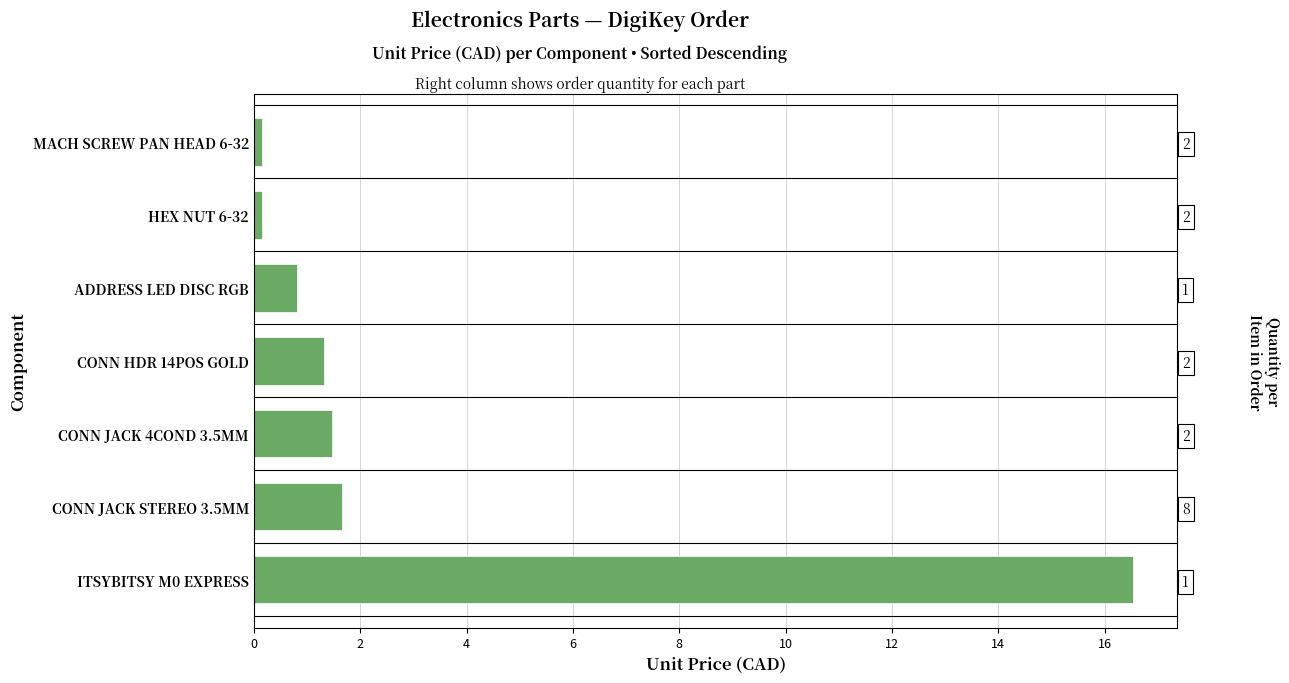

Reading left to right, list all the values displayed in this chart.

16.5	1.6	1.5	1.3	0.8	0.1	0.1